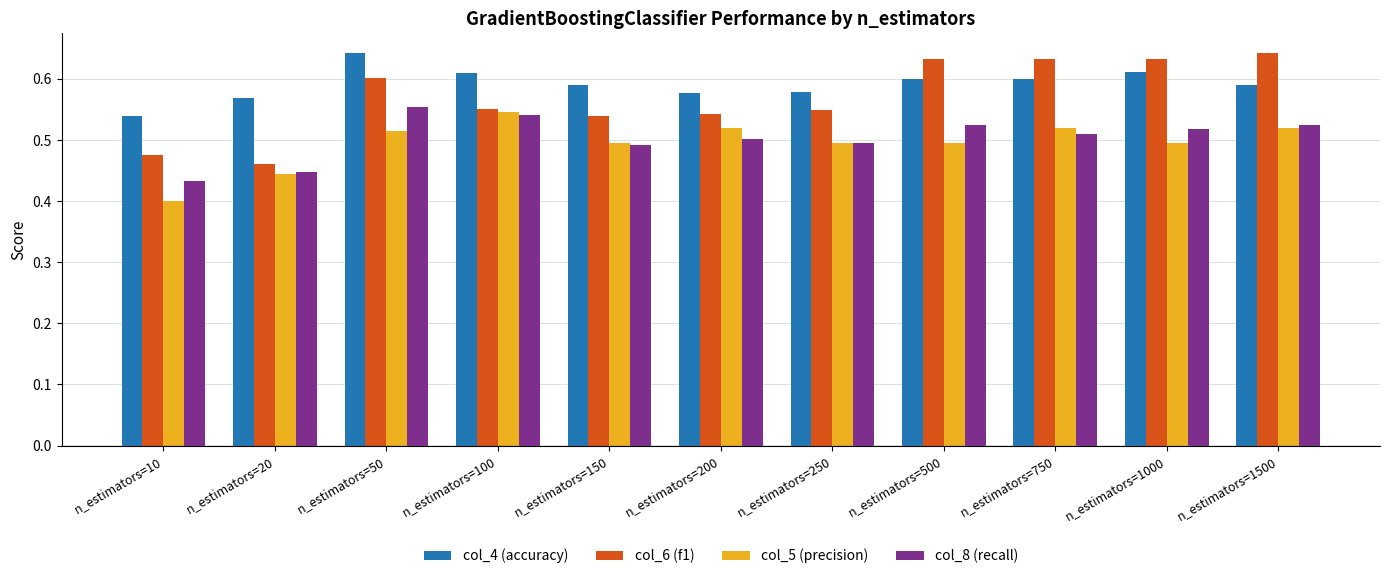

Does the chart contain any negative values?

No